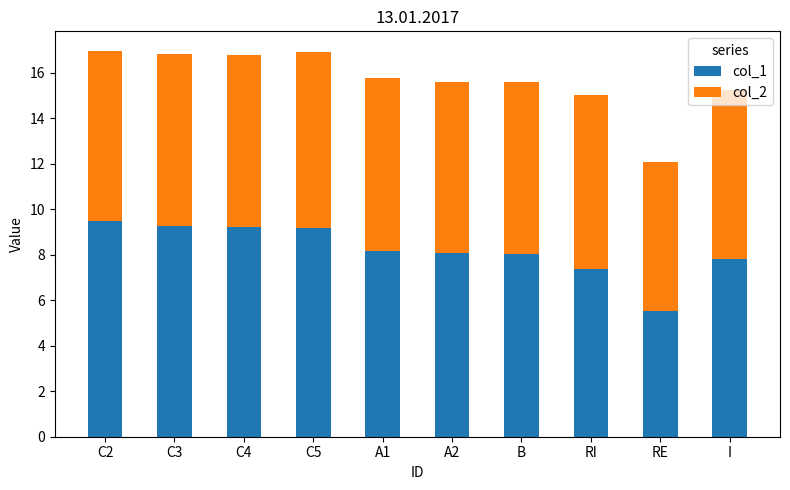

Does the chart contain any negative values?

No